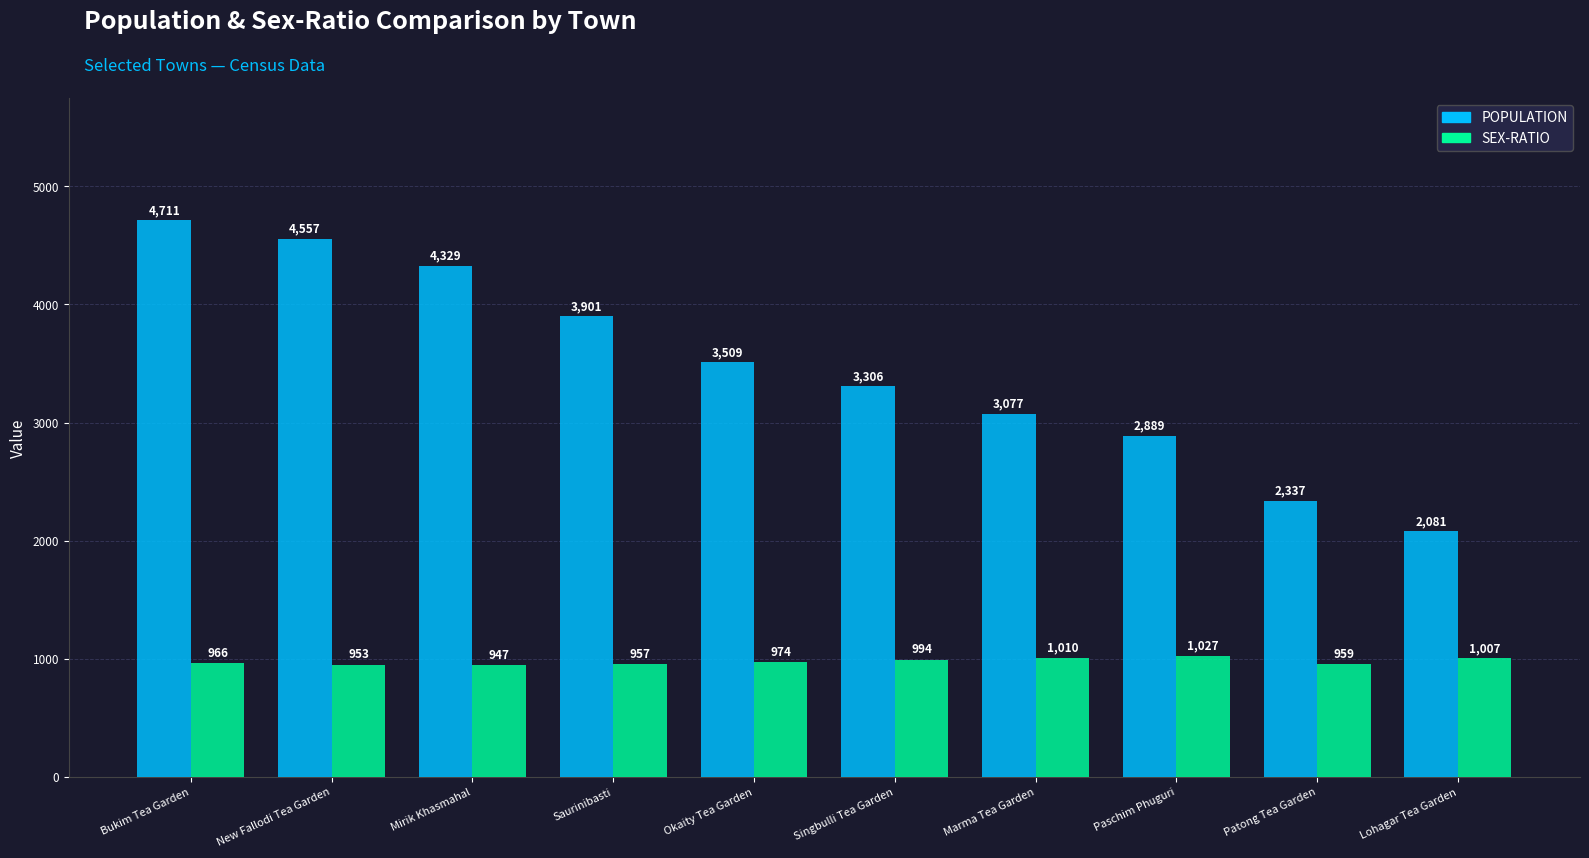

Rank the categories by SEX-RATIO value from highest to lowest.

Paschim Phuguri, Marma Tea Garden, Lohagar Tea Garden, Singbulli Tea Garden, Okaity Tea Garden, Bukim Tea Garden, Patong Tea Garden, Saurinibasti, New Fallodi Tea Garden, Mirik Khasmahal